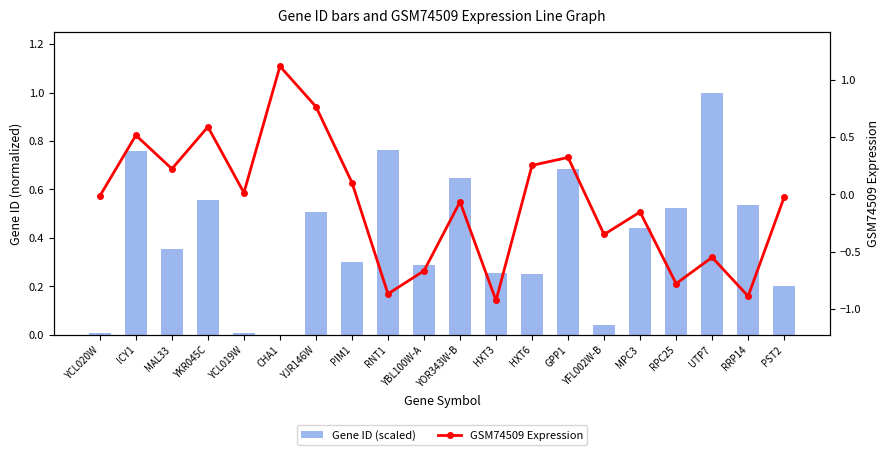

The Gene ID (scaled) series shows 0.6 at UTP7. True or false?

False